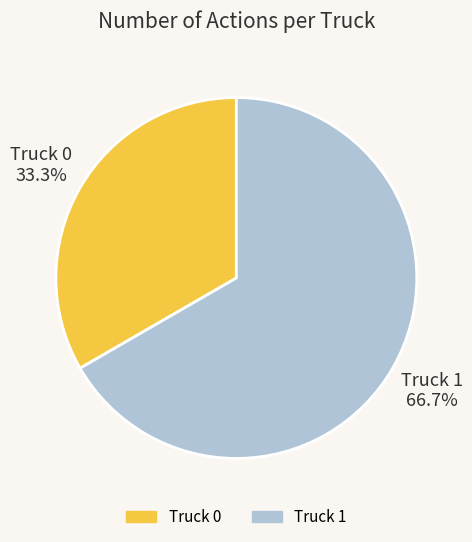

What is the largest slice in the pie chart?

Truck 1